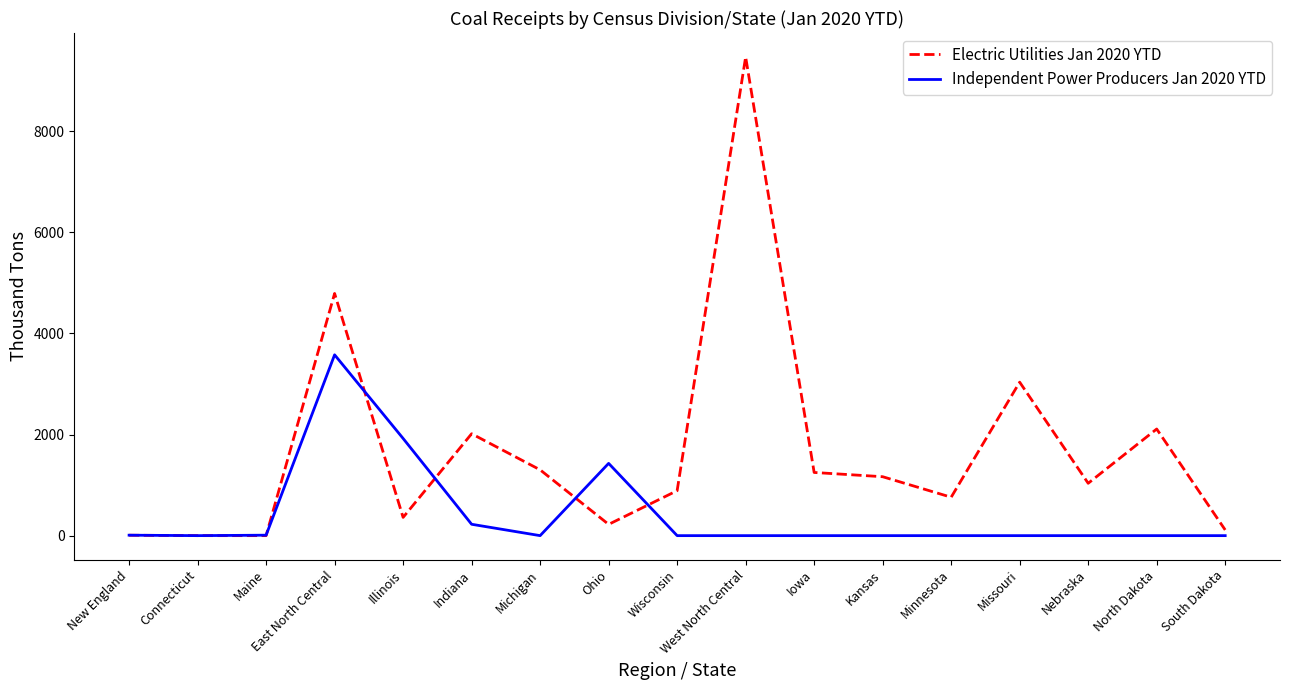

At which category is the sum across all series the highest?

West North Central